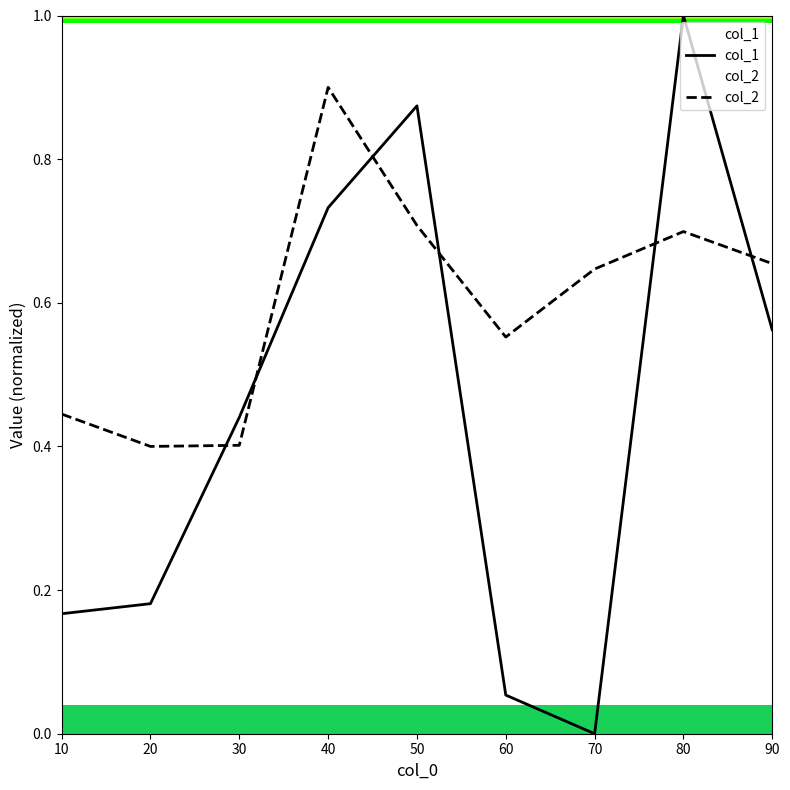

Reading left to right, transcribe all the data shown in this chart.

col_1: 0.2	0.2	0.4	0.7	0.9	0.1	0.0	1.0	0.6
col_2: 0.4	0.4	0.4	0.9	0.7	0.6	0.6	0.7	0.7